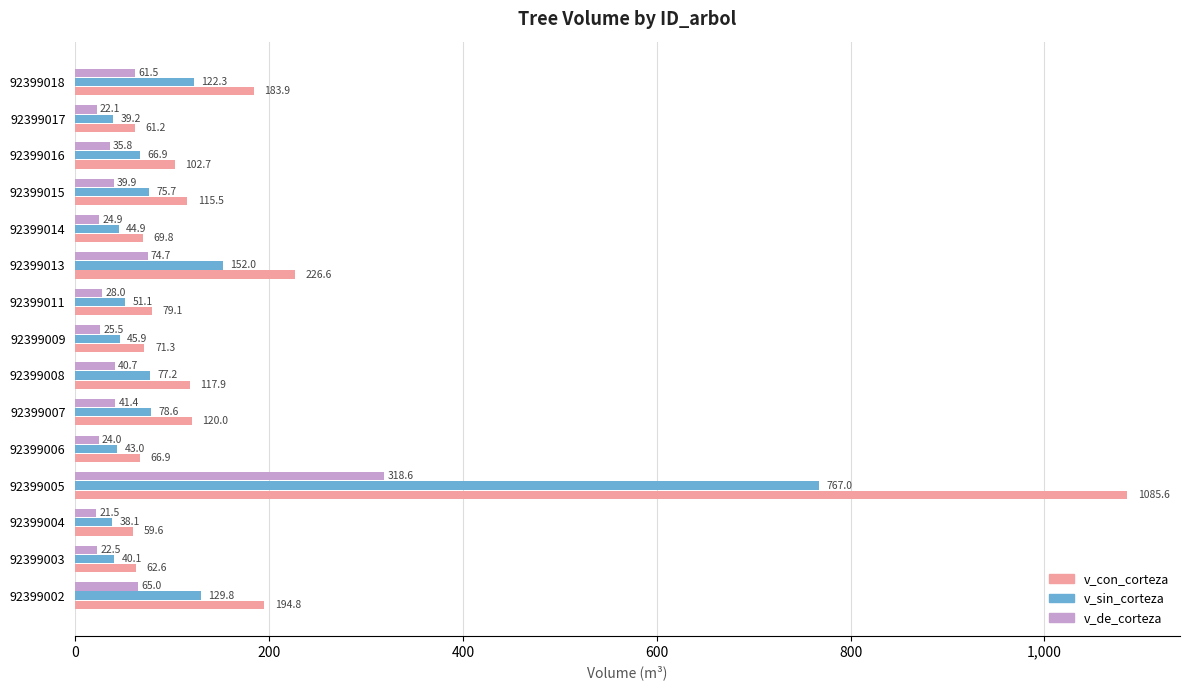

What is the difference between the highest and lowest values at 92399003?

40.1